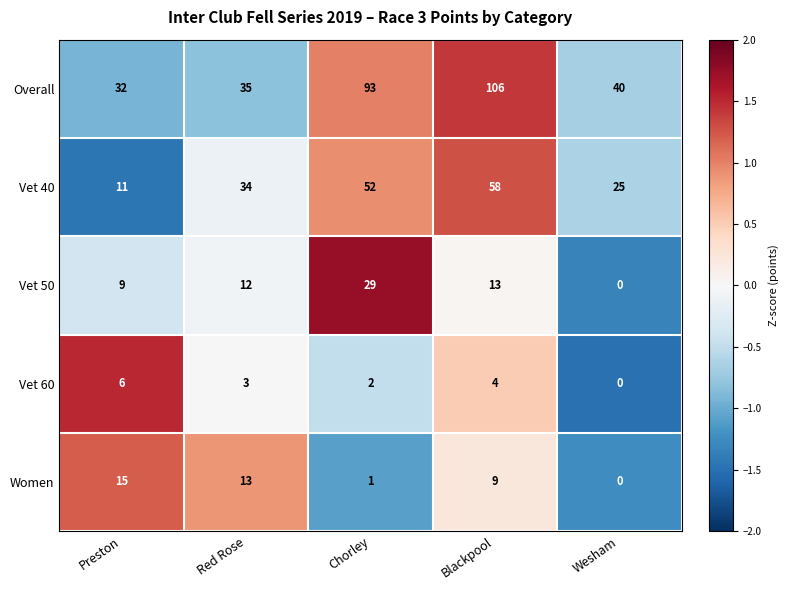

How many series are shown in this chart?

5